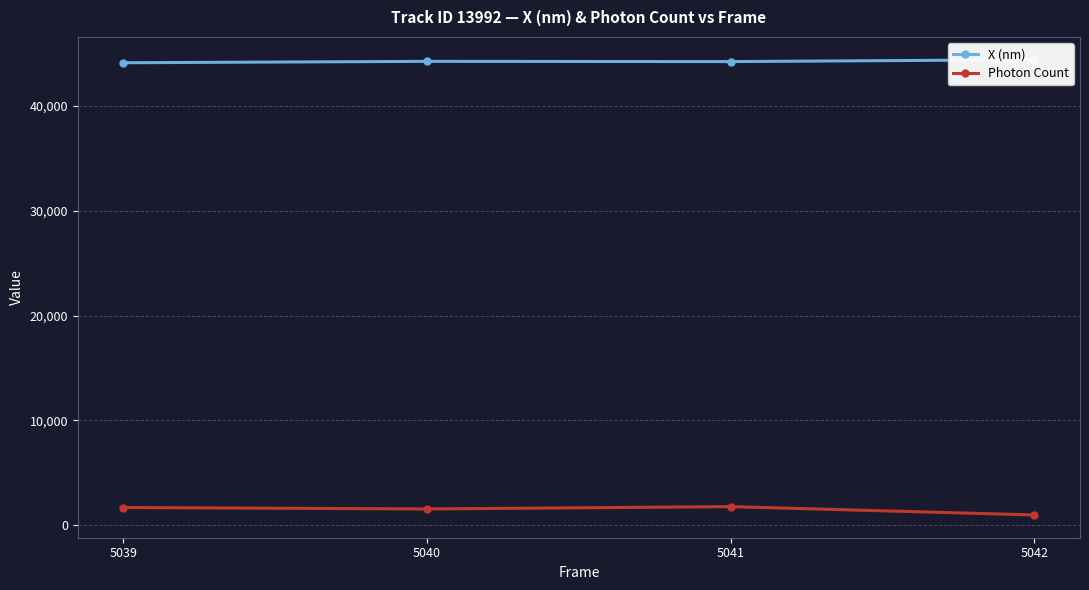

Reading left to right, extract all data points from this chart.

X (nm): 5039=44080.9	5040=44213.9	5041=44191.3	5042=44370.3
Photon Count: 5039=1708.6	5040=1569.2	5041=1791.4	5042=998.1